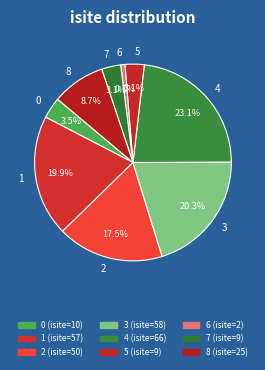

Does any single category account for the majority?

No